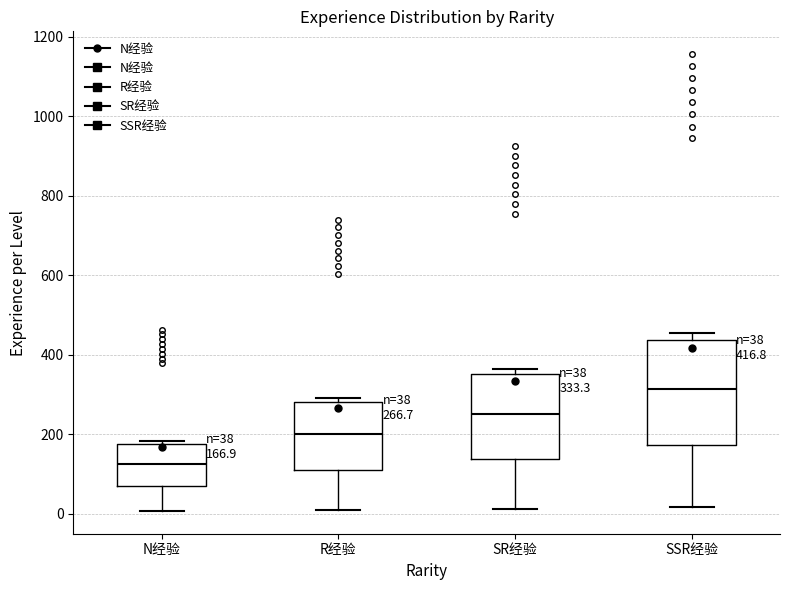

Which box's median line is the highest?

SSR经验